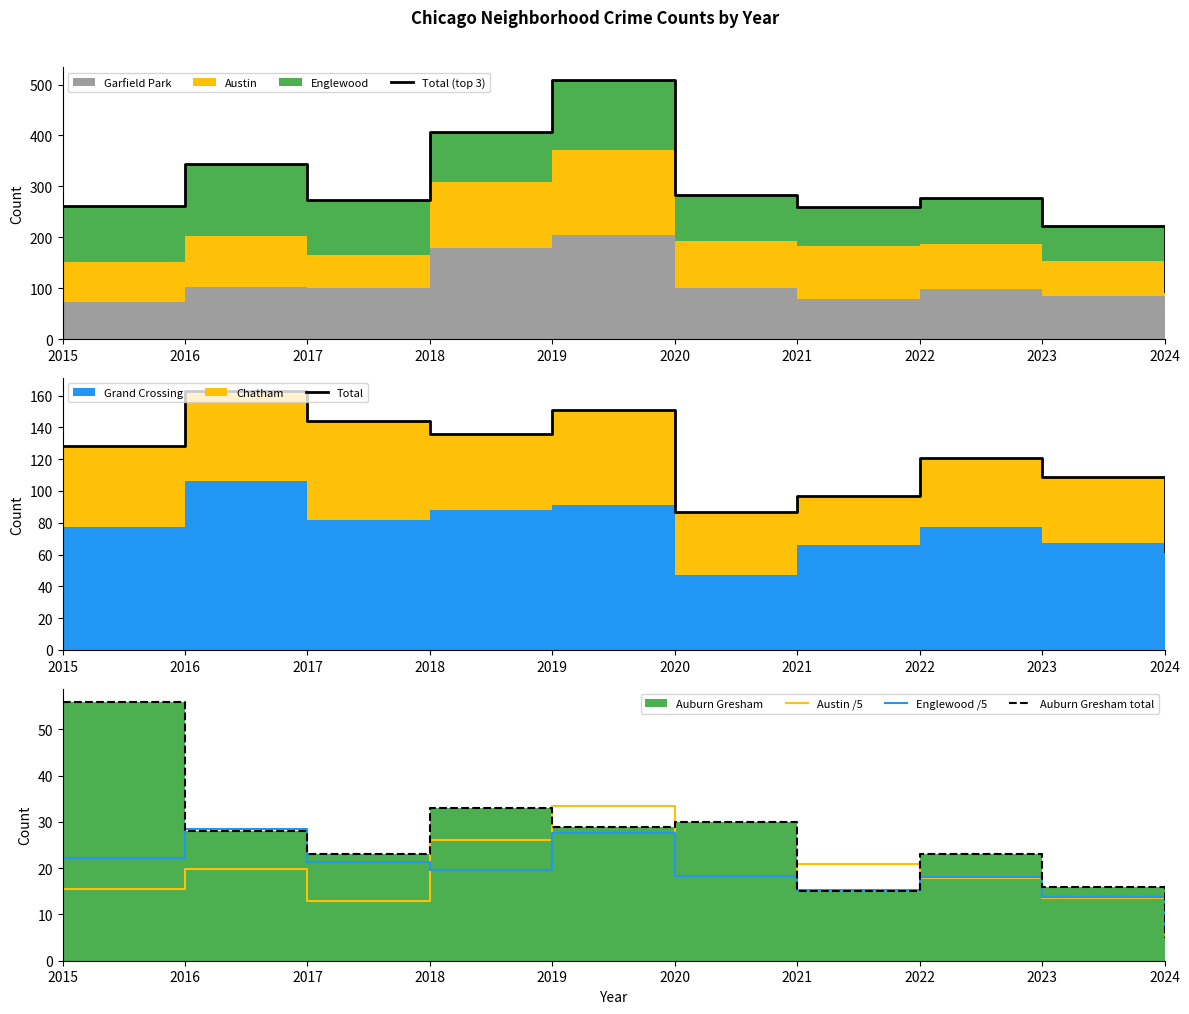

True or false: Auburn Gresham total has more than 1 points higher than both neighbors.

True